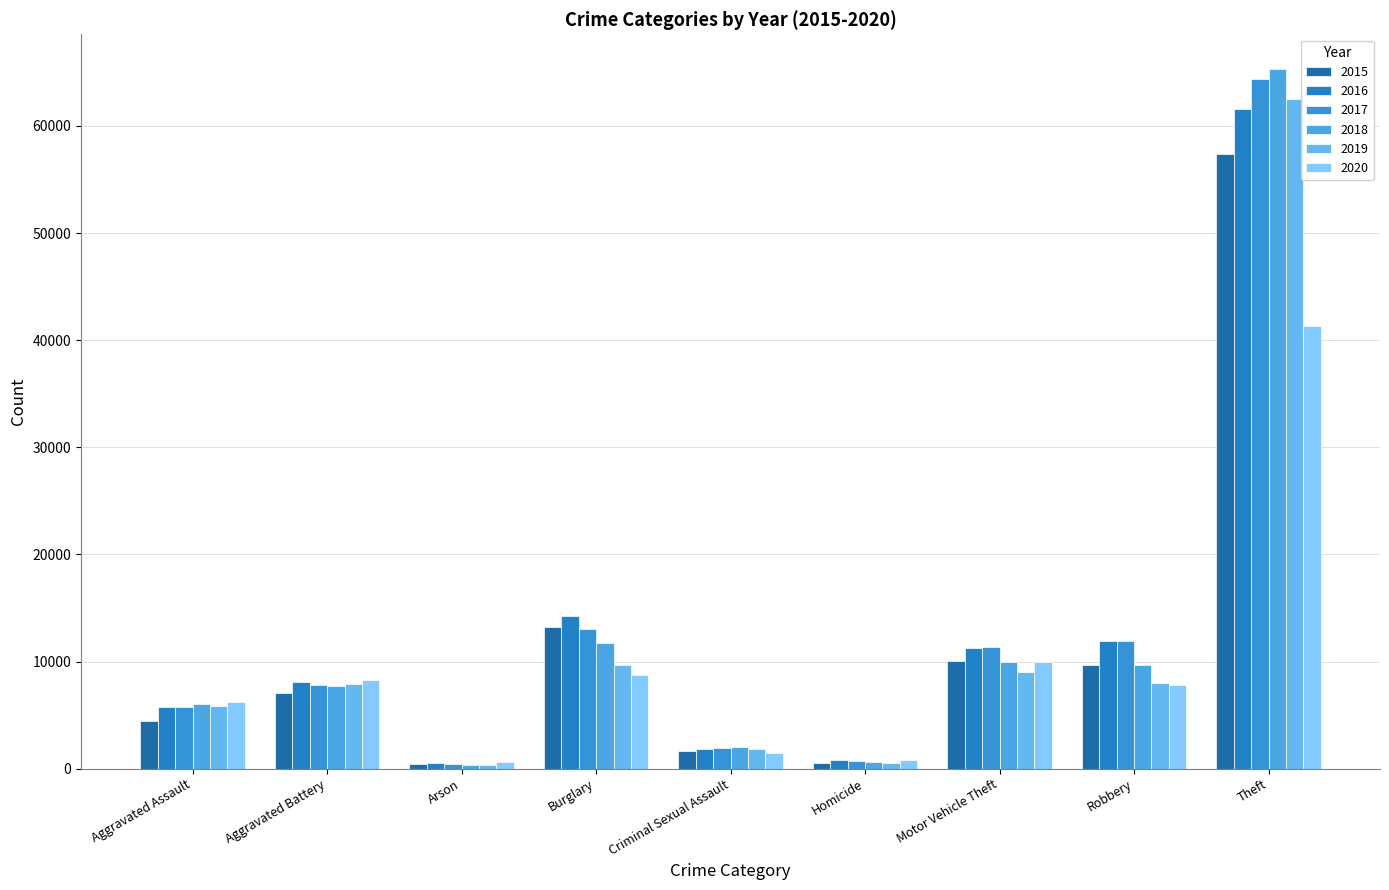

What are all the series names shown in the legend?

2015, 2016, 2017, 2018, 2019, 2020